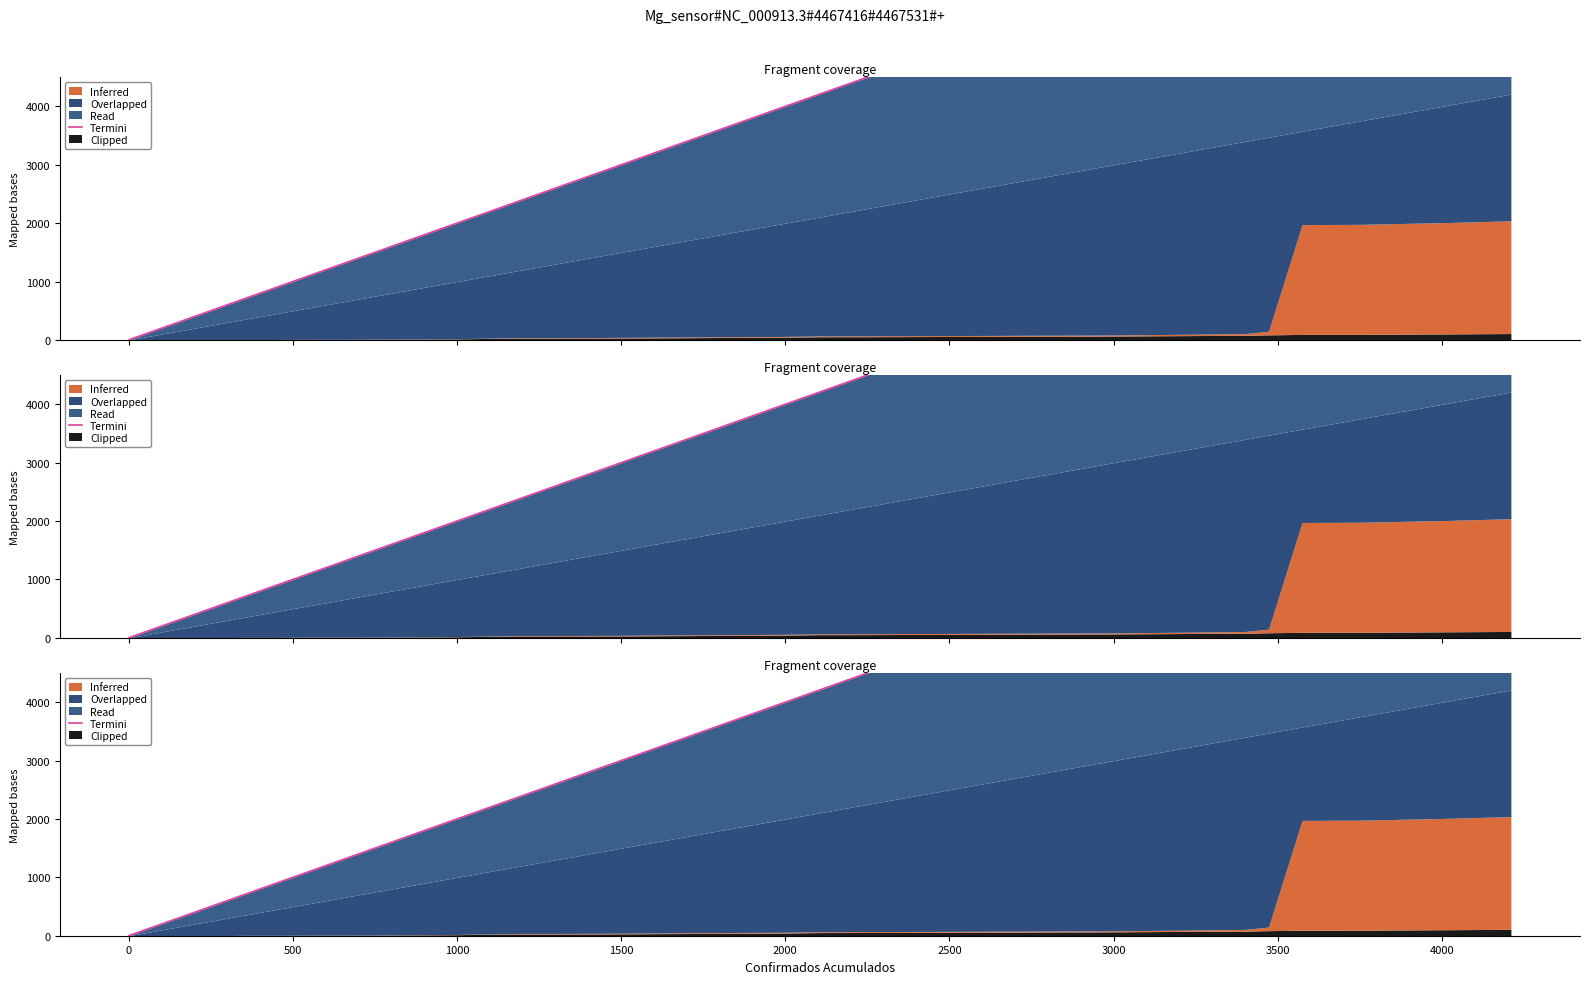

What is the sum of all values?

109618